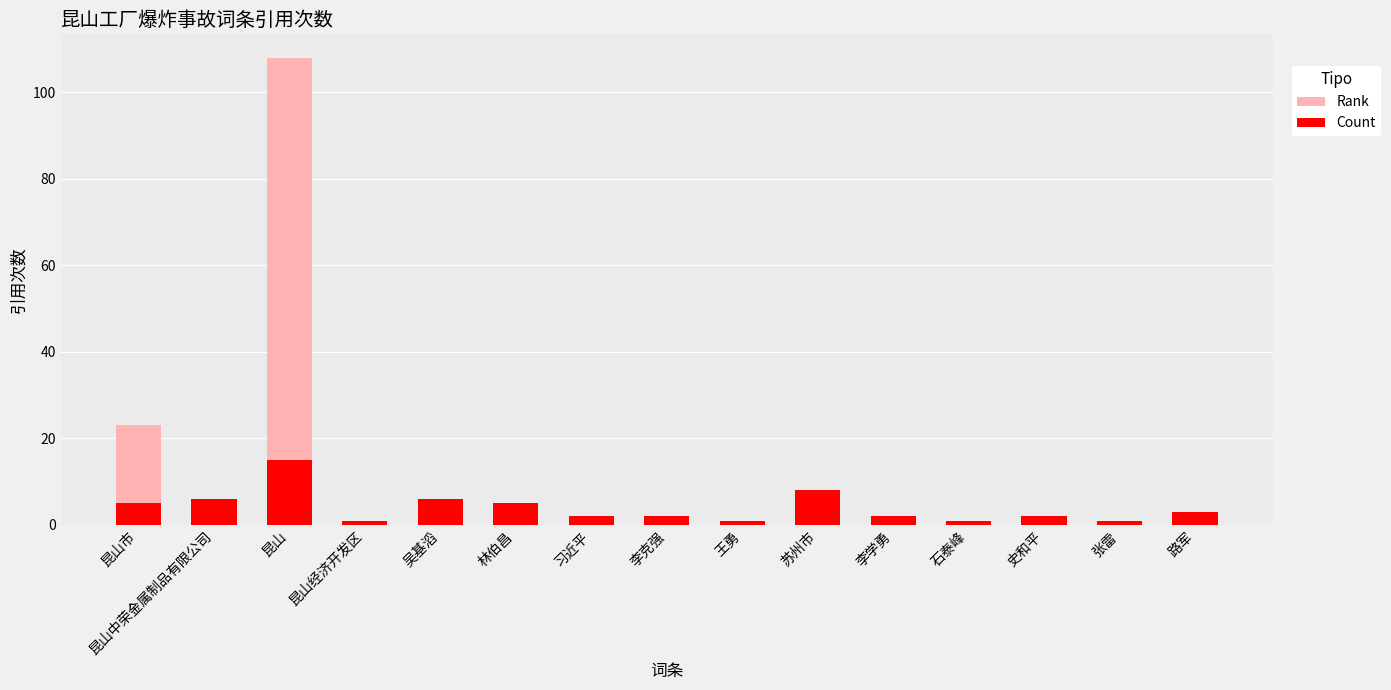

At which label is Rank closest to 54?

昆山市